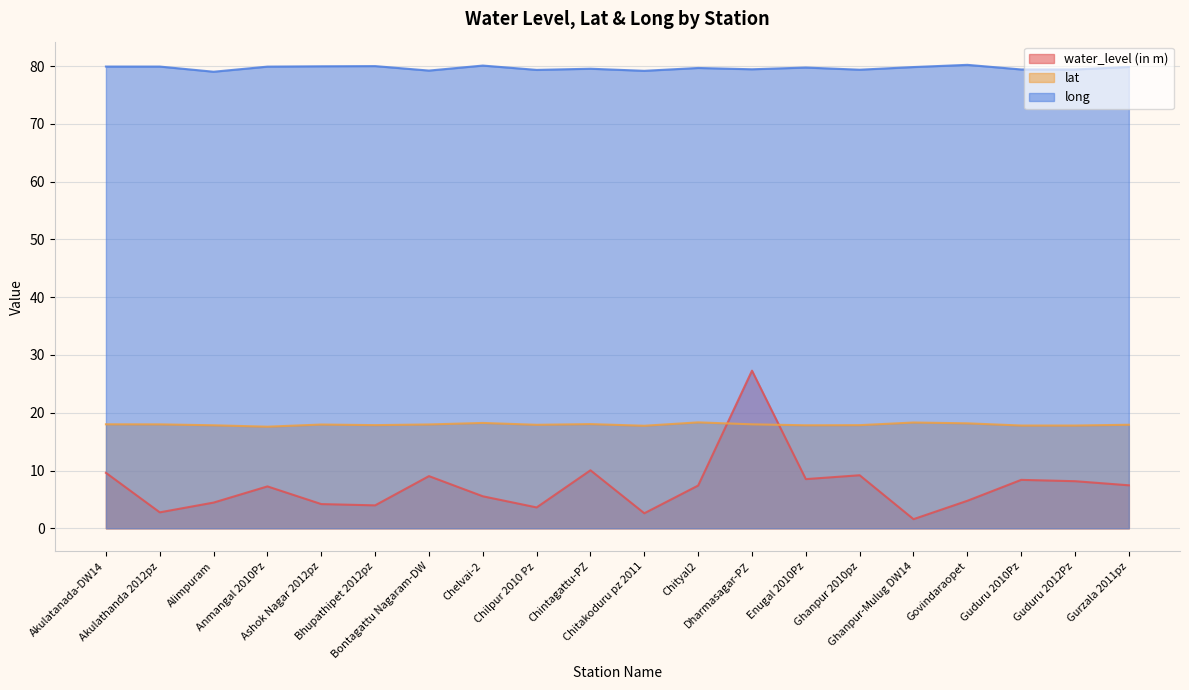

Where is the first local maximum for water_level (in m)?

Anmangal 2010Pz